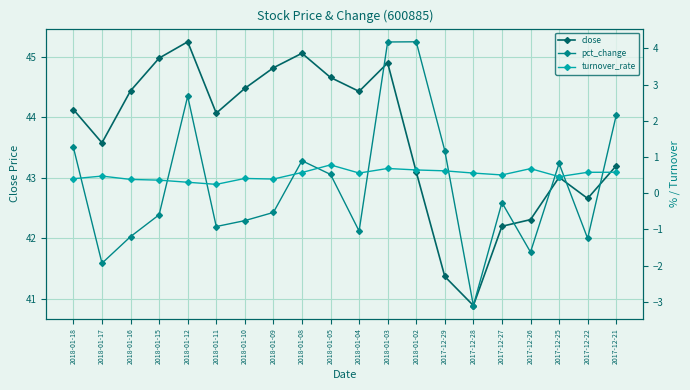

Which series has the largest range (max minus min)?

pct_change